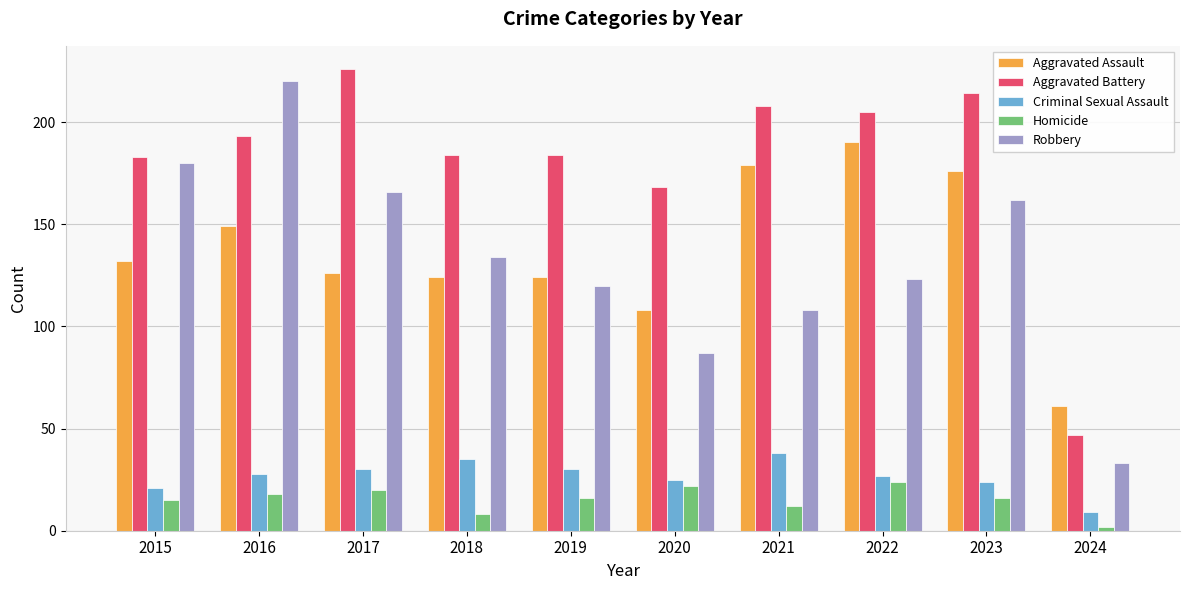

What is the value of the Aggravated Battery bar at the 5th from the left?

184